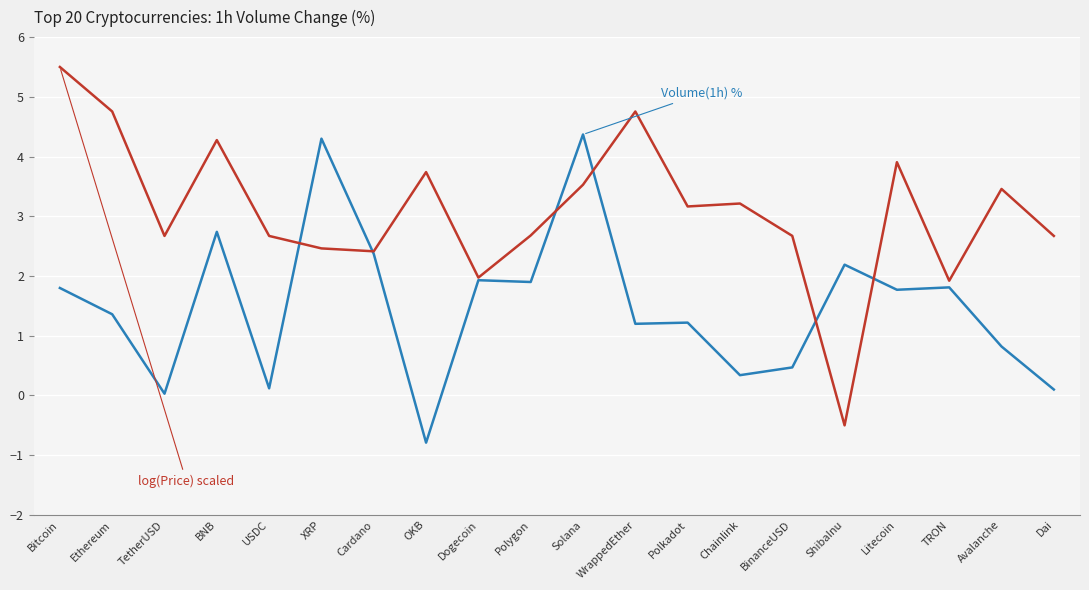

Which category has the highest value across all series?

Bitcoin